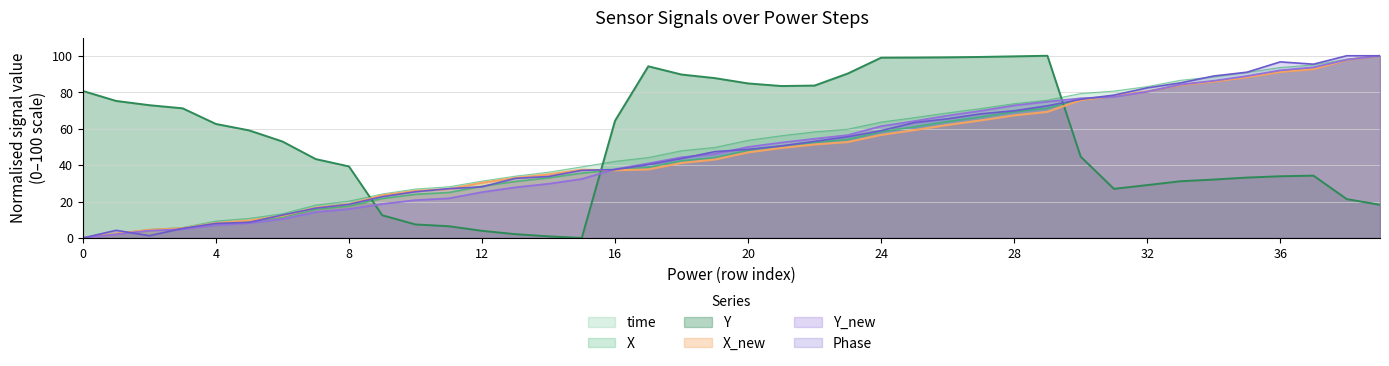

Reading right to left, list all the values displayed in this chart.

time: 100.0	98.2	95.0	93.6	90.9	88.4	86.6	83.1	80.6	79.3	75.6	73.7	71.0	68.7	66.0	63.6	59.7	58.2	56.1	53.6	49.7	47.9	44.1	42.1	39.0	36.1	33.9	31.2	28.1	26.9	24.1	20.2	18.0	13.3	10.7	9.3	5.7	4.7	2.5	0.0
X: 100.0	97.7	93.0	91.4	88.4	86.0	84.0	80.4	77.7	76.0	71.3	69.3	66.5	63.9	61.0	58.3	54.1	52.5	50.5	48.1	44.2	42.3	38.8	37.4	35.6	33.0	31.0	28.4	25.0	24.0	21.6	17.6	15.7	11.5	9.1	7.7	5.1	4.3	2.3	0.0
Y: 18.2	21.3	34.2	33.9	33.1	32.1	31.1	29.0	27.0	44.7	100.0	99.7	99.4	99.1	99.0	99.0	90.3	83.6	83.4	84.8	87.7	89.7	94.2	64.3	0.0	0.9	2.1	3.9	6.5	7.4	12.5	39.3	43.3	53.0	59.0	62.6	71.2	72.9	75.2	80.7
X_new: 100.0	97.7	92.6	91.1	88.2	85.8	83.9	80.4	77.9	75.7	69.2	67.3	64.5	62.0	59.2	56.6	52.7	51.3	49.4	47.0	43.0	41.2	37.6	37.2	37.5	34.9	32.9	30.3	26.9	25.9	23.4	18.5	16.6	12.2	9.6	8.1	5.3	4.4	2.4	0.0
Y_new: 100.0	97.8	93.7	92.0	88.9	86.3	84.2	80.3	77.5	76.7	74.8	72.7	69.8	67.1	64.1	61.3	56.4	54.4	52.4	50.0	46.1	44.3	40.9	37.8	32.4	29.7	27.8	25.1	21.7	20.8	18.6	15.9	14.2	10.4	8.2	7.0	4.8	4.0	2.1	0.0
Phase: 100.0	100.0	95.4	96.6	91.0	88.9	85.1	82.4	78.4	76.1	72.5	69.8	68.1	65.4	63.3	58.9	55.6	53.0	50.5	48.6	47.4	43.6	40.3	37.5	37.1	33.8	32.7	28.1	27.0	25.4	22.6	18.4	16.4	12.6	8.6	8.0	5.2	1.3	4.2	0.0